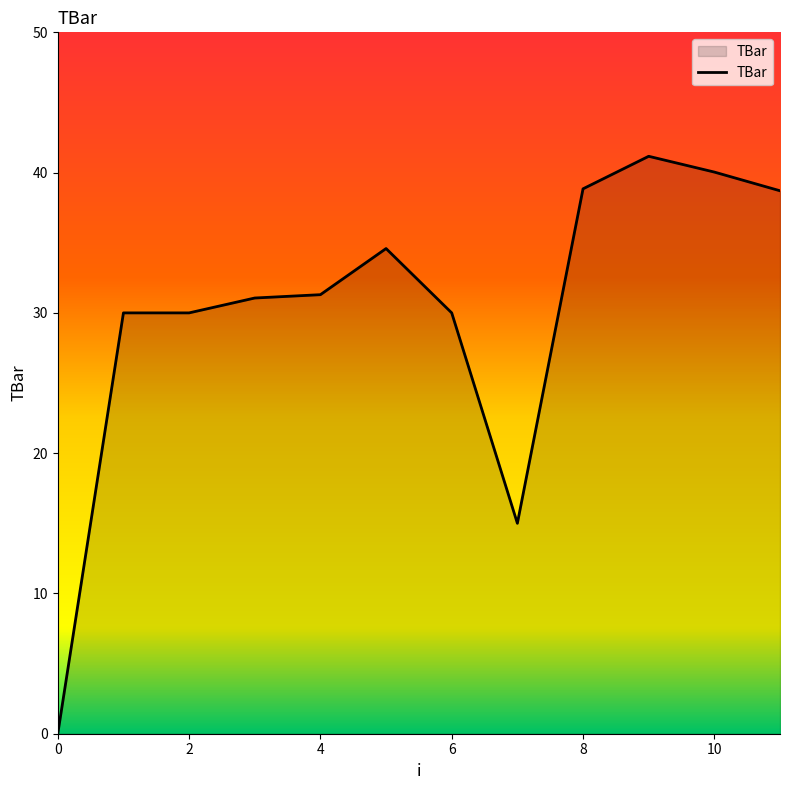

What is the average value?

30.1